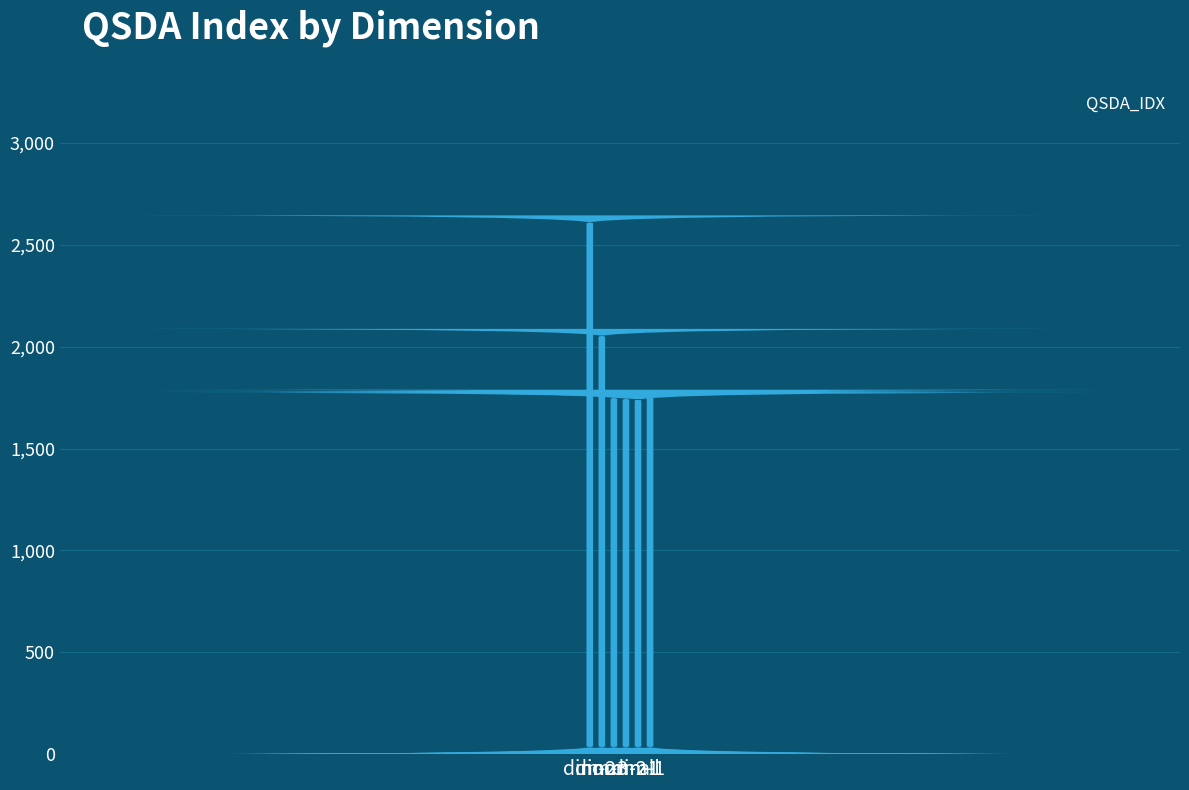

Approximately how many times larger is the value at norm-2 compared to norm-1?

1.0